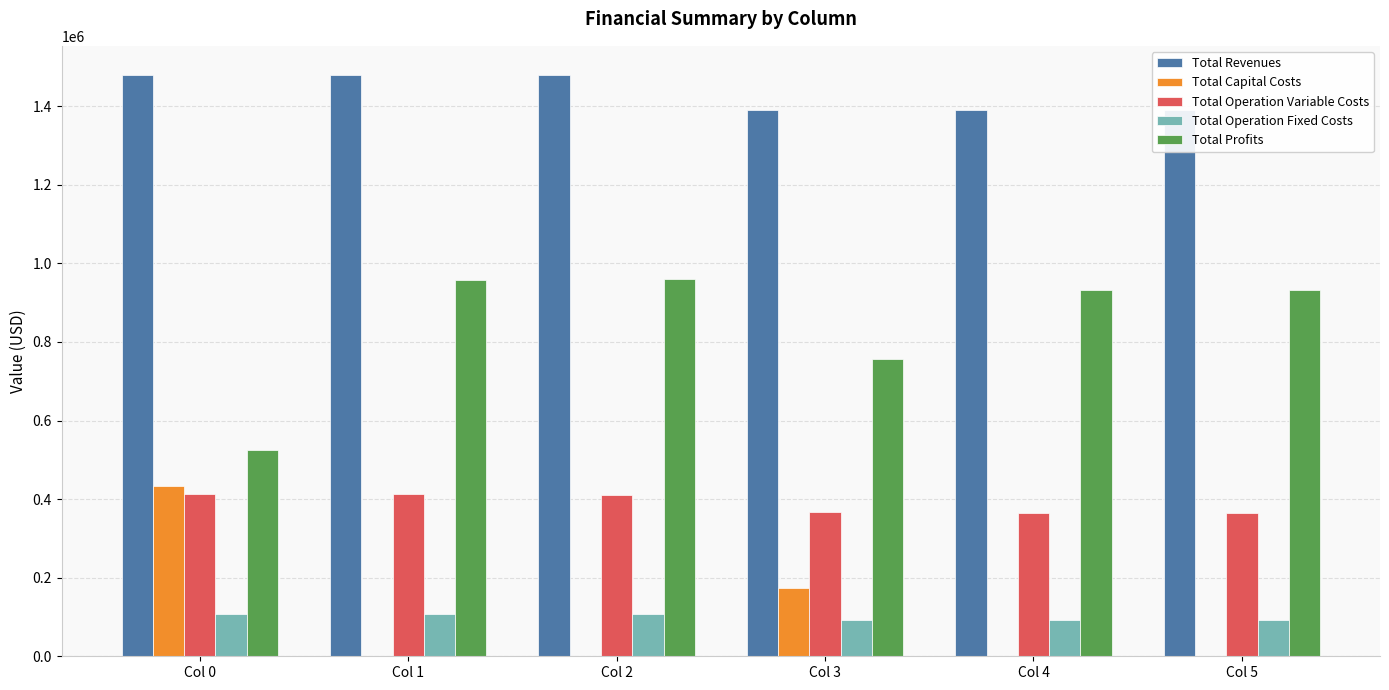

Are the bars grouped side by side (vs. stacked)?

Yes